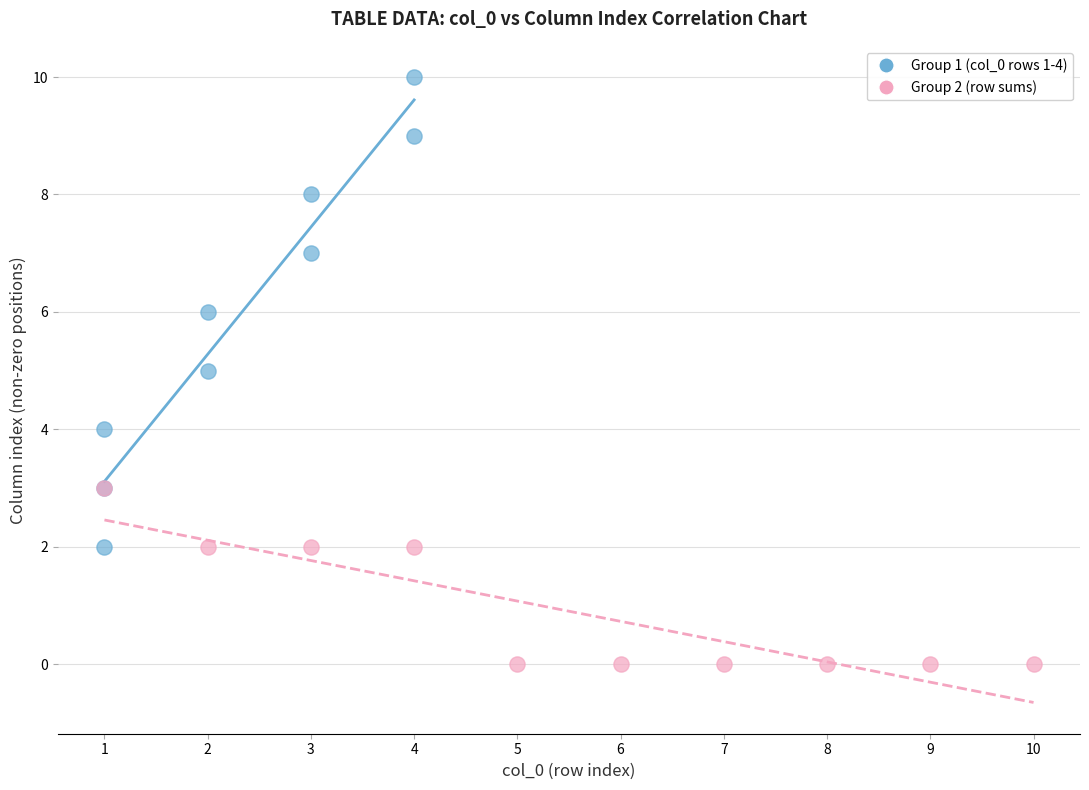

Which series contains the highest Y value?

Group 1 (col_0 rows 1-4)